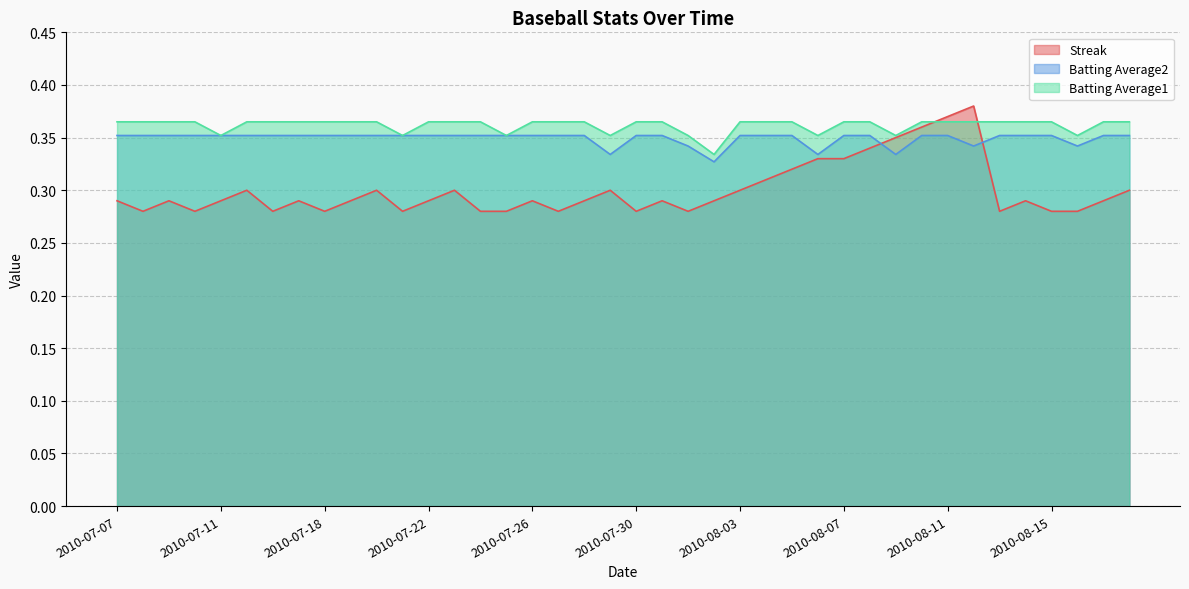

What is the smallest value displayed?

0.3